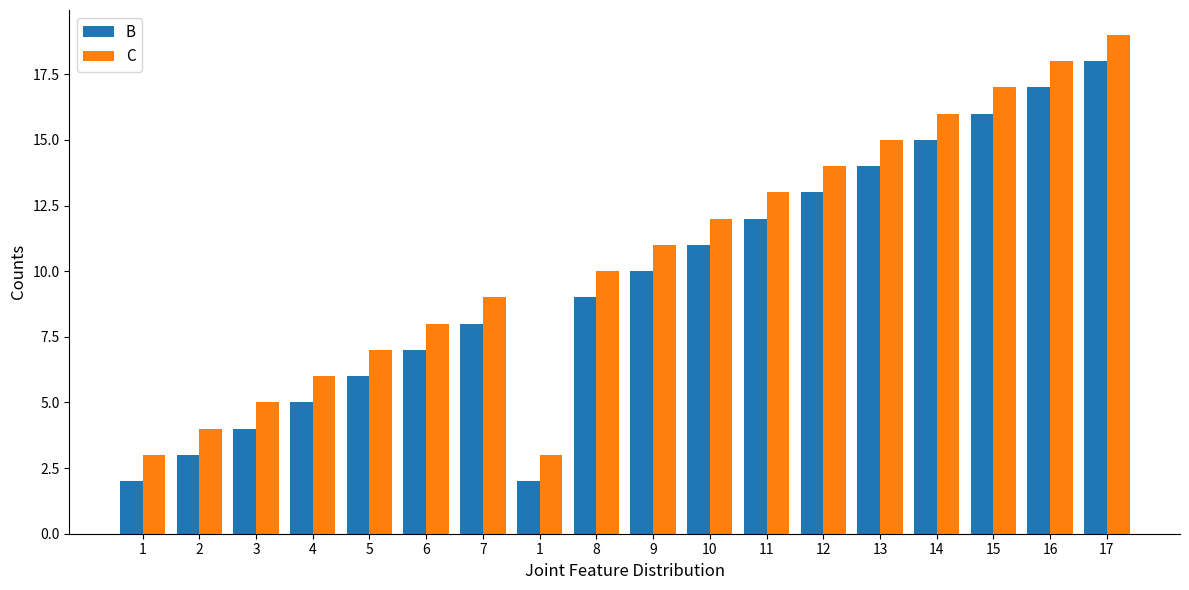

How many bars are there in total?

36